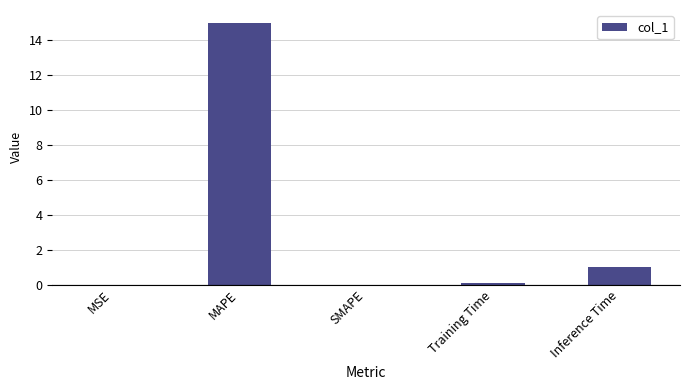

At which label is the value closest to 7?

Inference Time